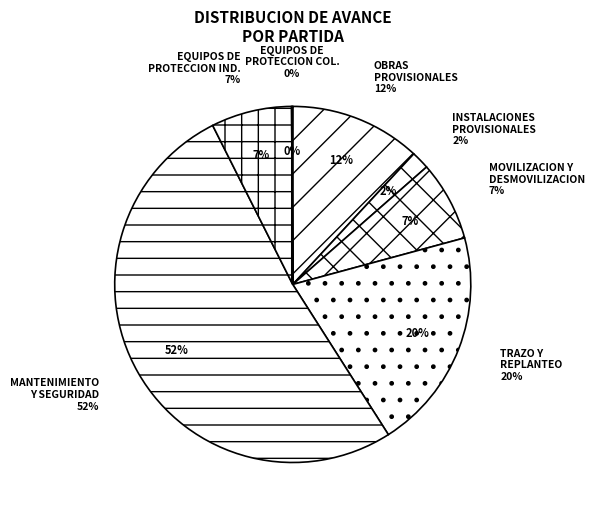

Combined, do TRAZO Y REPLANTEO and SEGURIDAD Y SALUD EN OBRA account for over 50%?

Yes